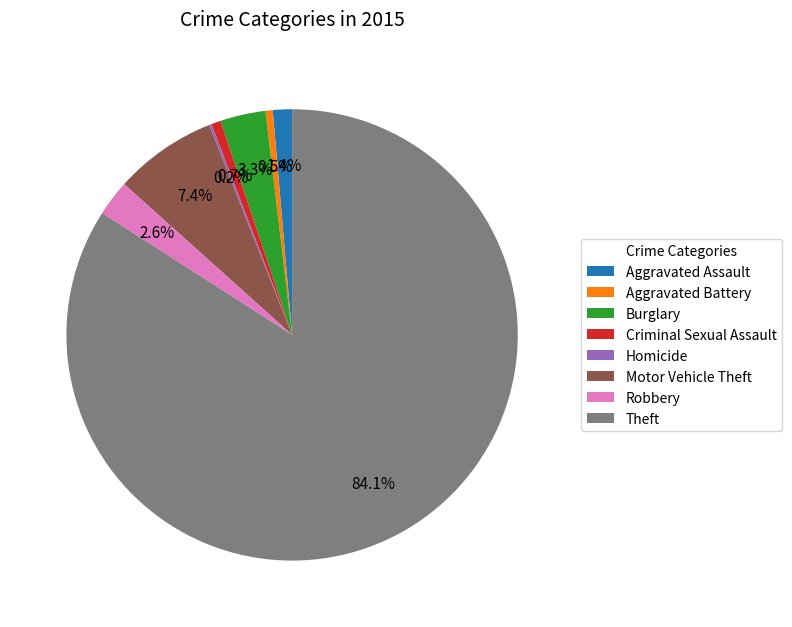

Which category has the biggest portion of the pie?

Theft